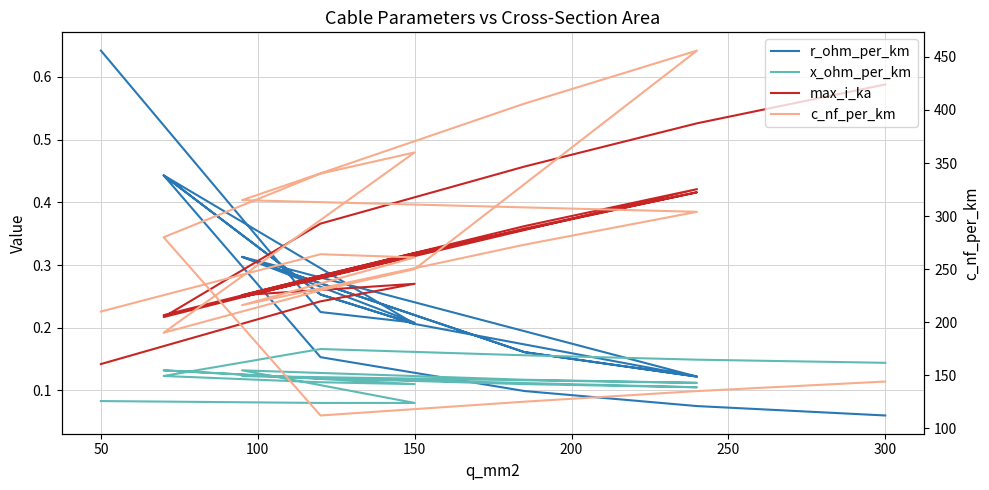

Is the value of r_ohm_per_km at 150 greater than the value of max_i_ka at 300?

No